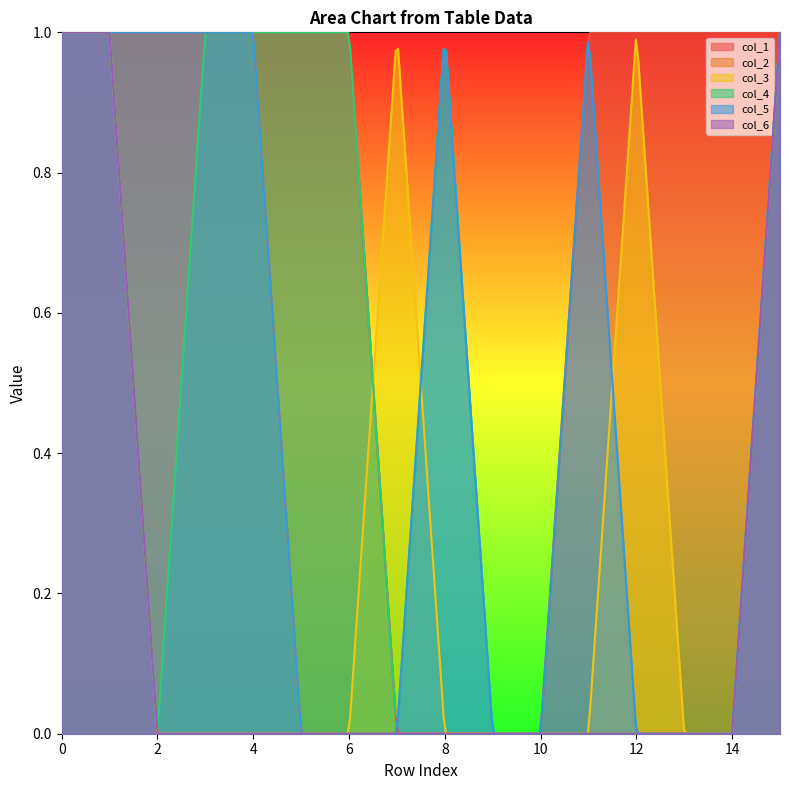

What is the maximum value shown in the chart?

1